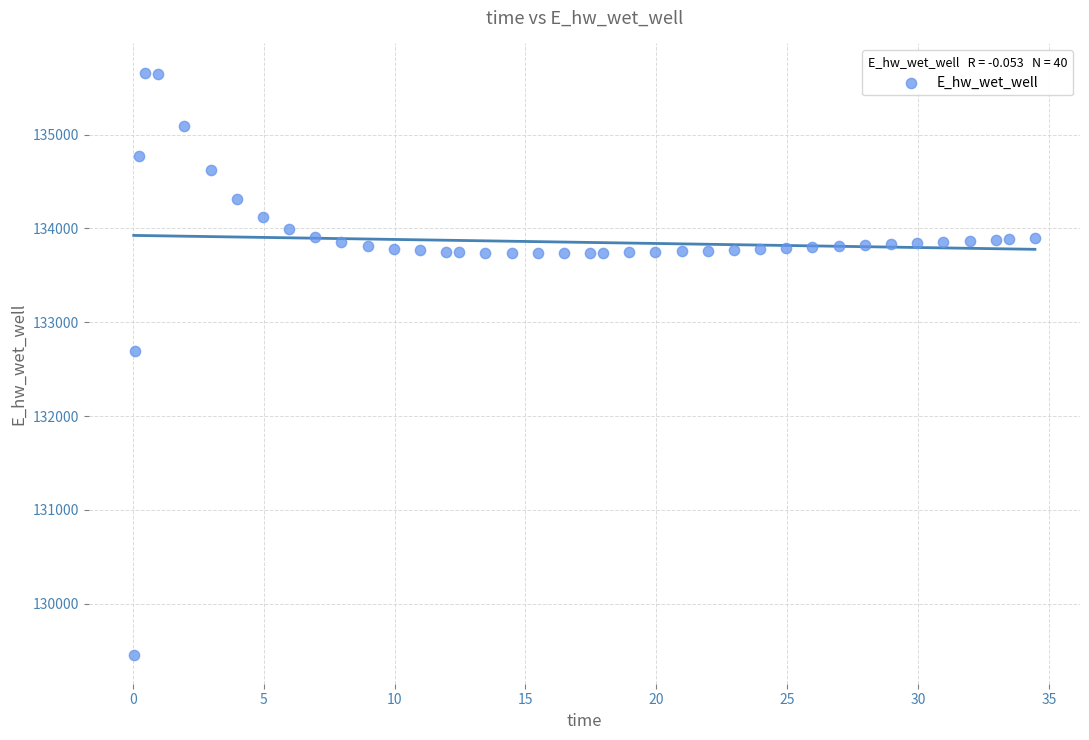

What Y value in the scatter plot is closest to 132558?

132696.0